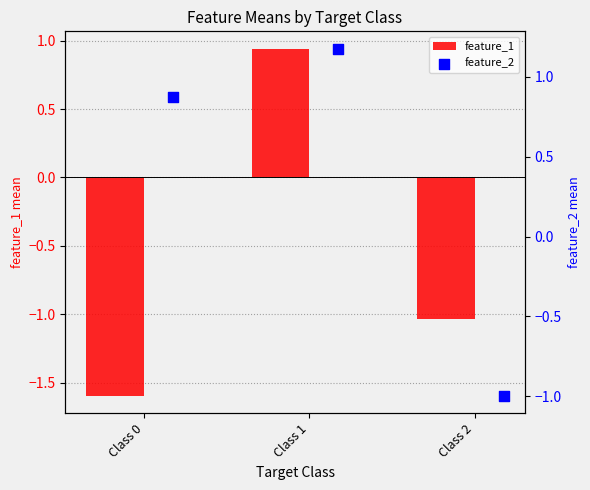

What are all the series names shown in the legend?

feature_1, feature_2